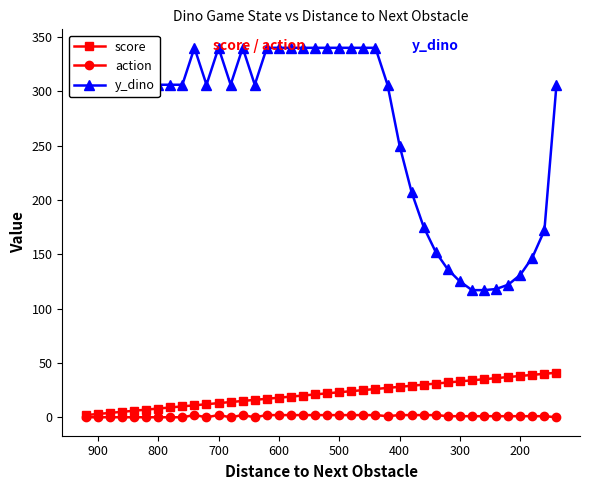

How many lines are shown in the chart?

3